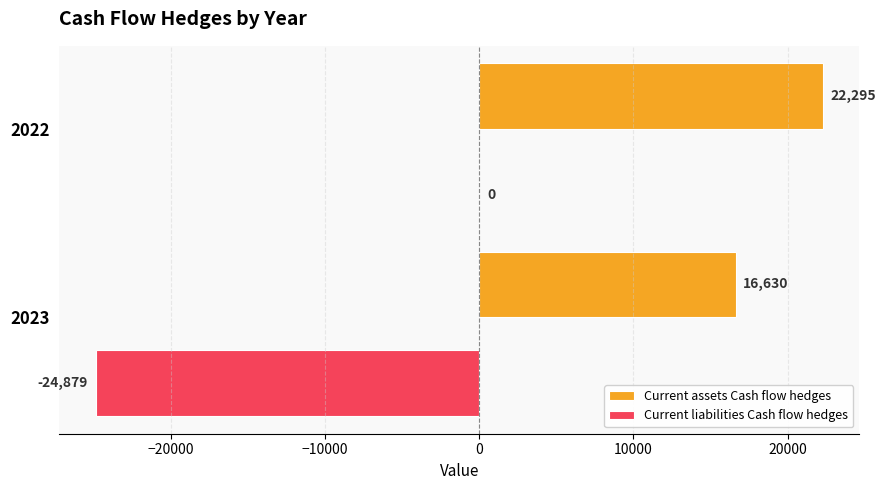

The Current liabilities Cash flow hedges series shows 0 at 2022. True or false?

True